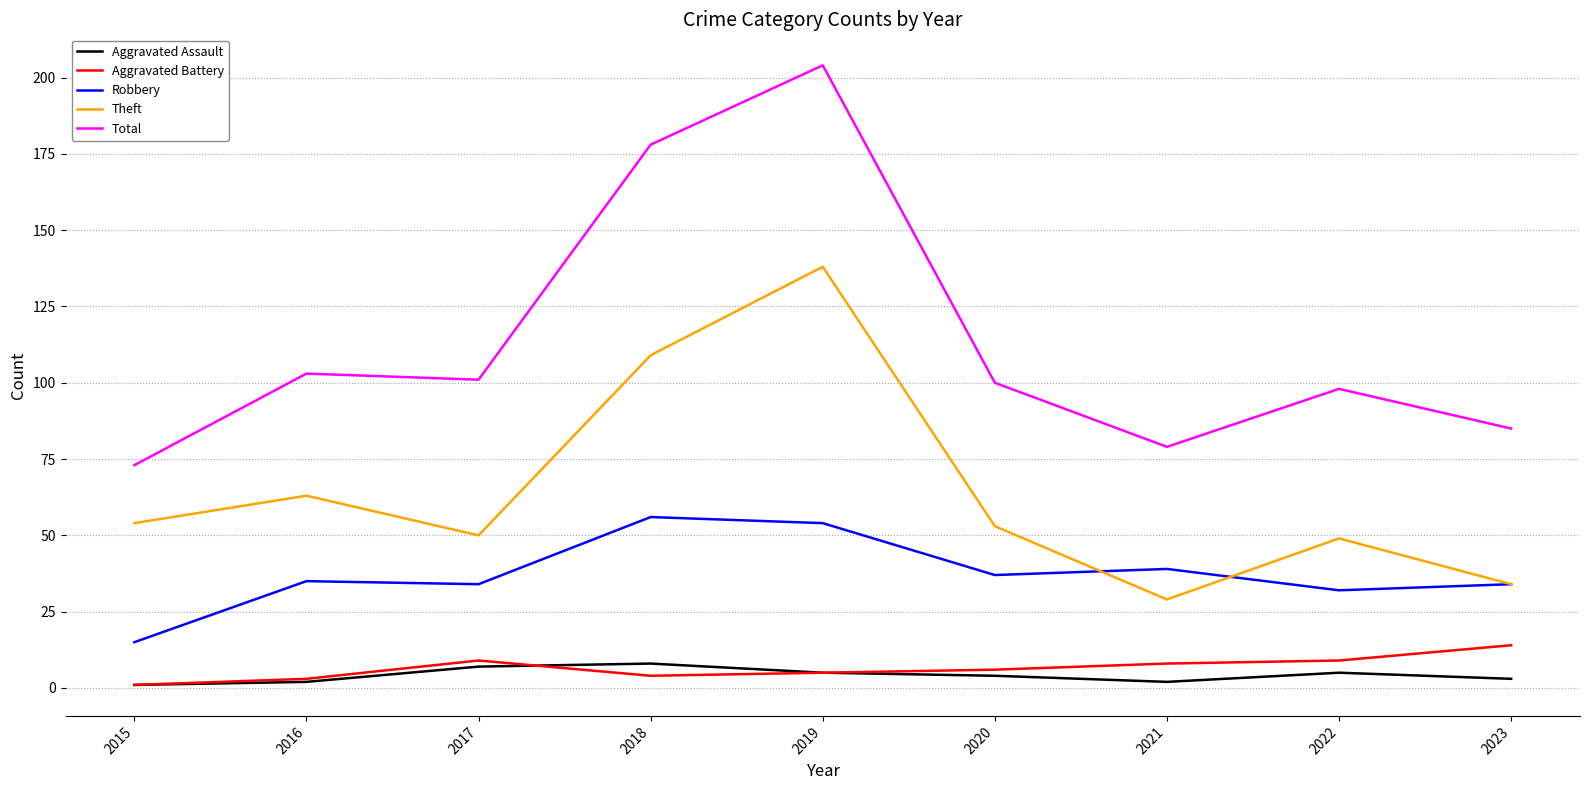

True or false: Total and Theft intersect in this chart.

False